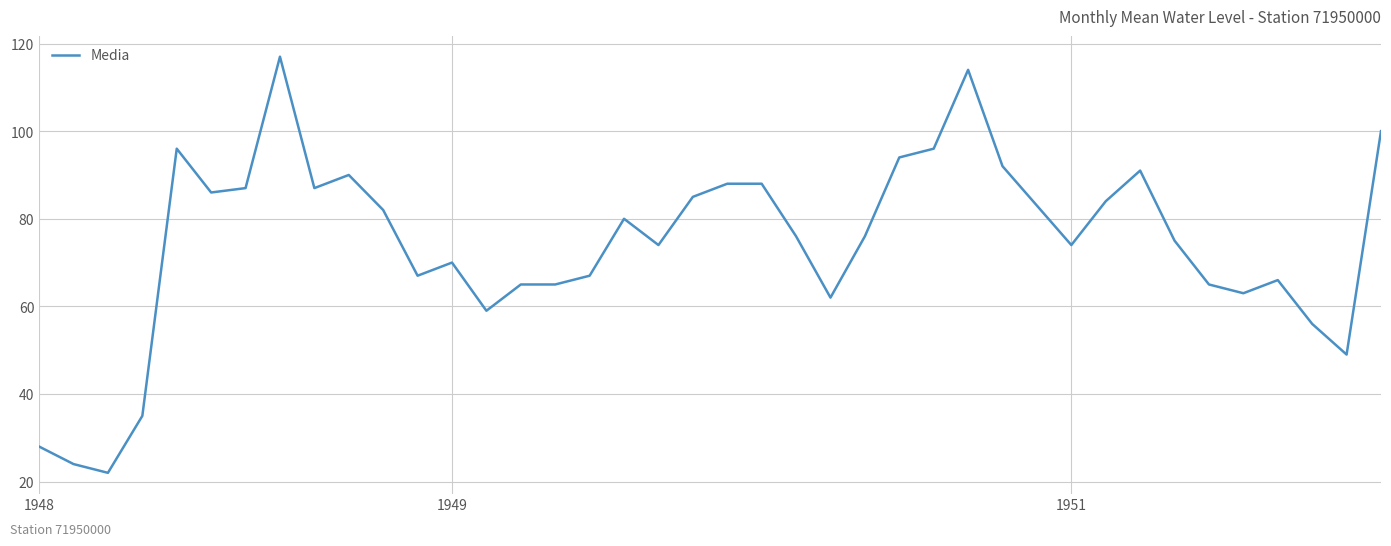

What is the difference between the maximum and minimum values?

95